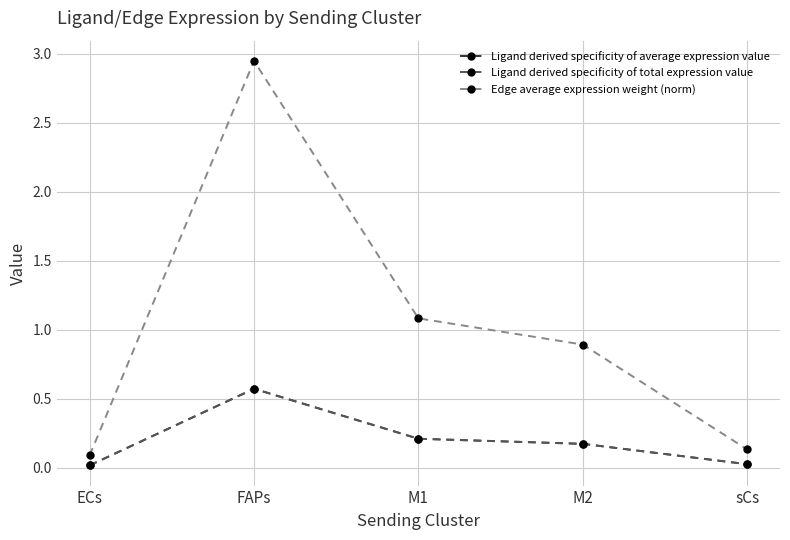

Does the chart have visible grid lines?

Yes